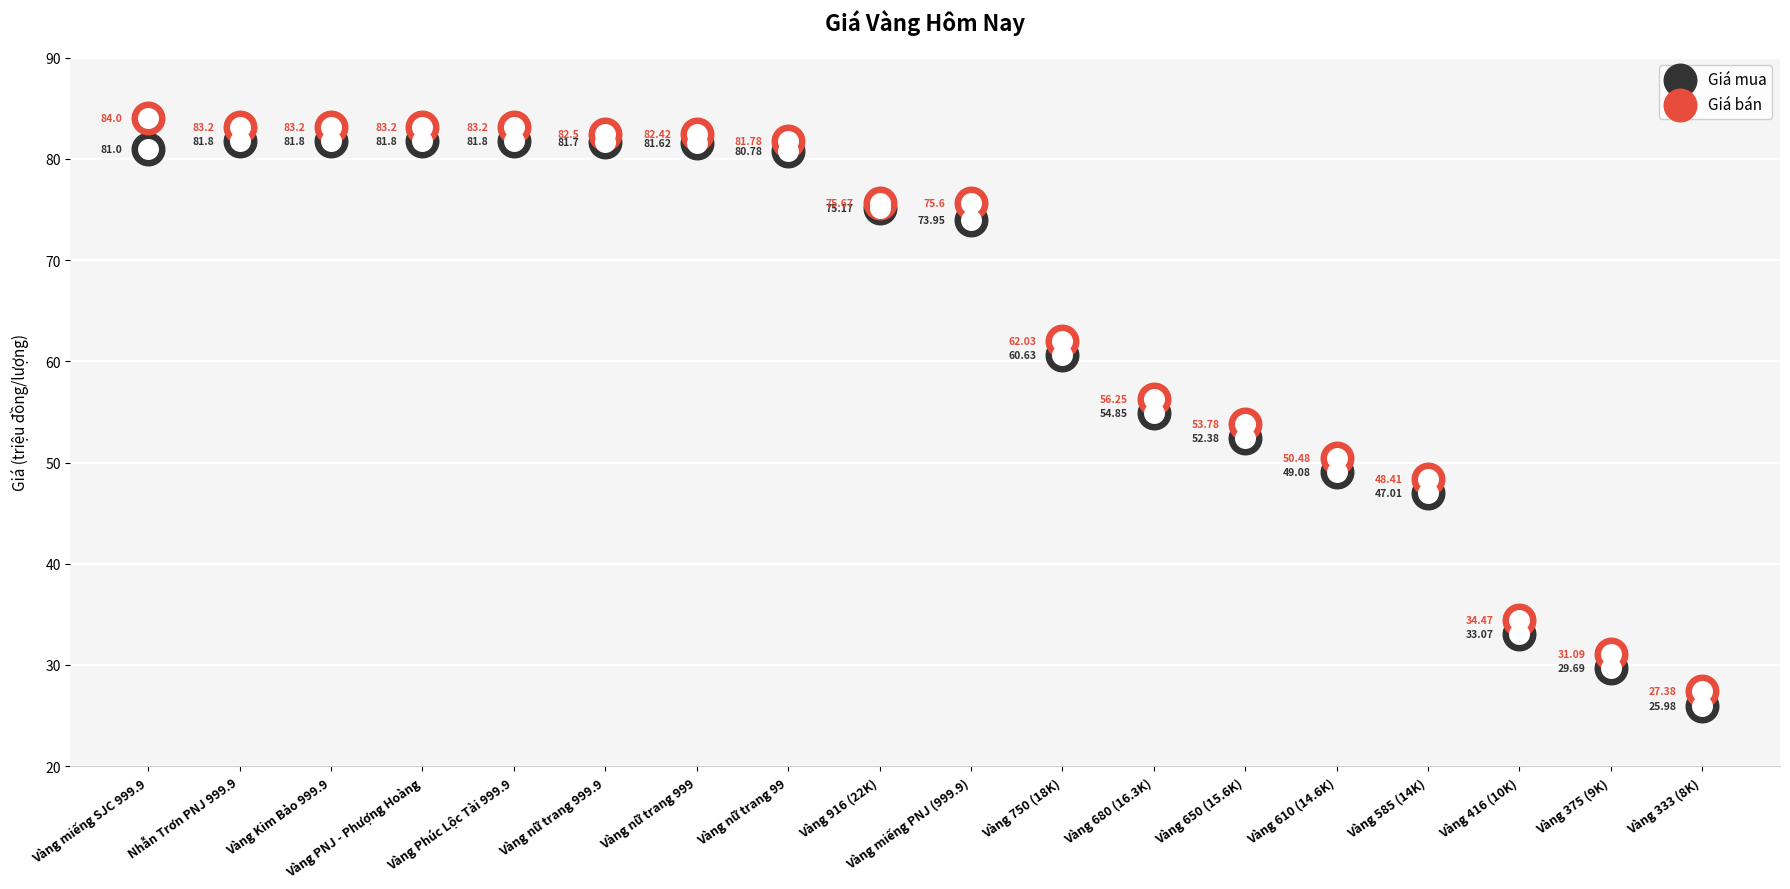

Which series contains the highest Y value?

Giá bán